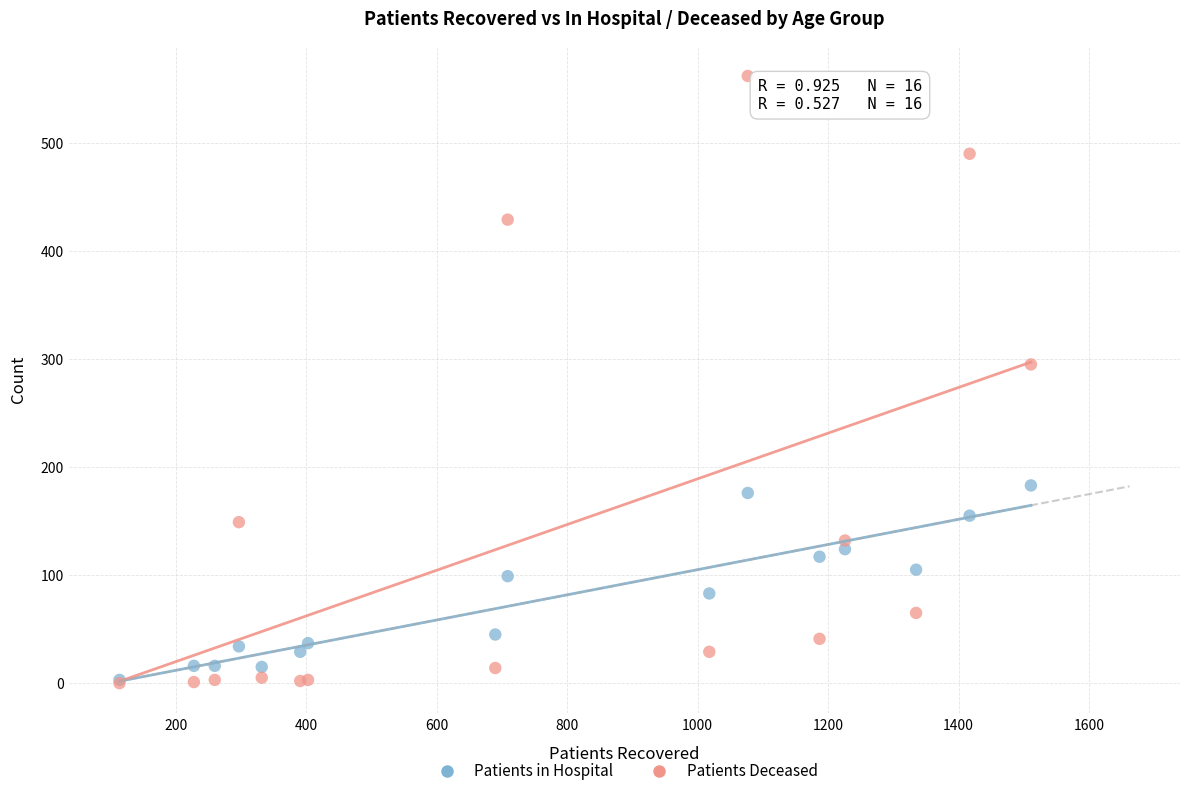

In the Patients Deceased series, what Y value is closest to 281?

295